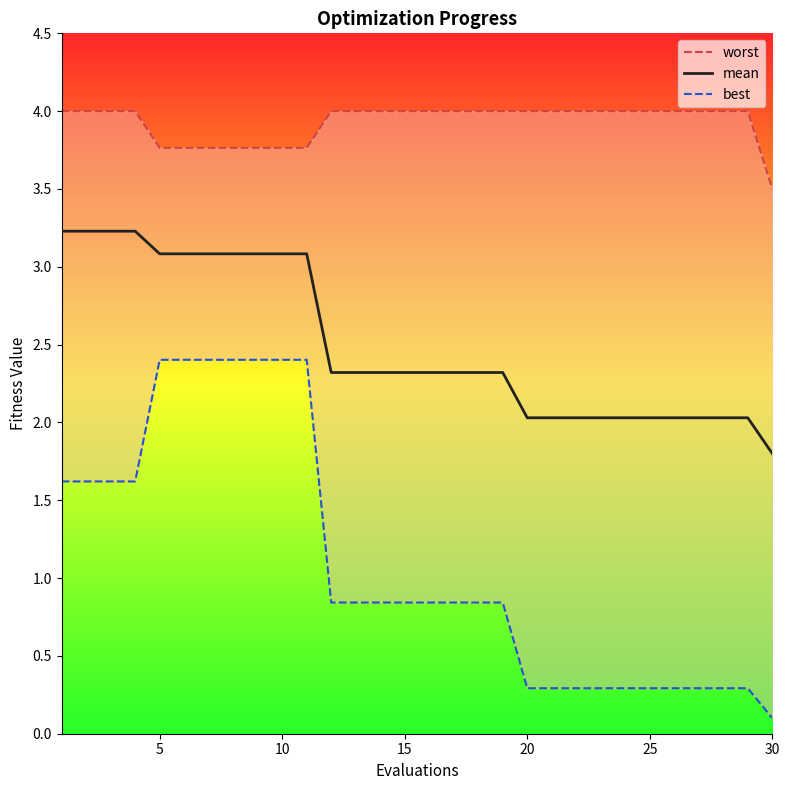

What is the maximum value shown in the chart?

4.0